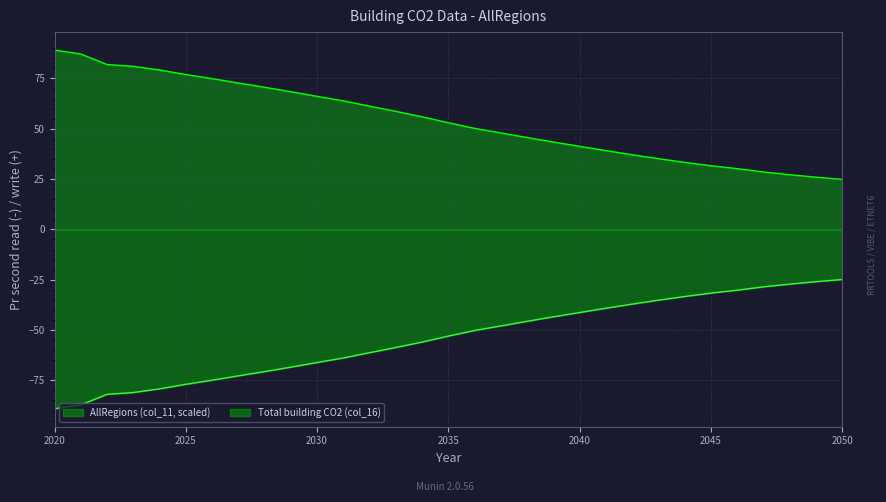

What is the lowest value of the AllRegions (col_11) series?

24.9